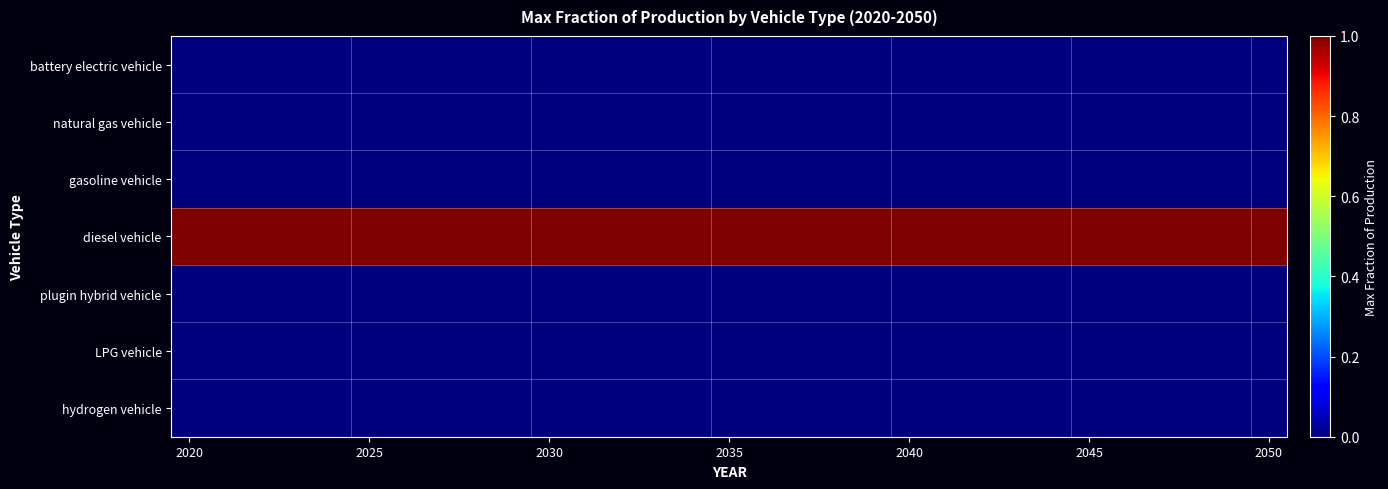

At which category is the sum across all series the highest?

2020